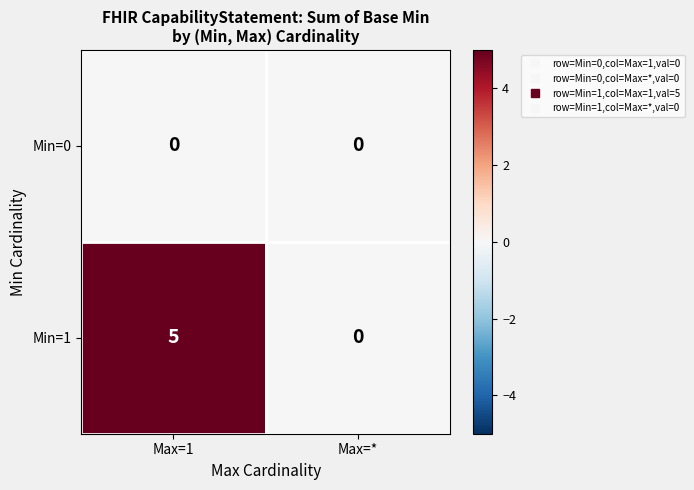

What value does the Min=1 series have at Max=1?

5